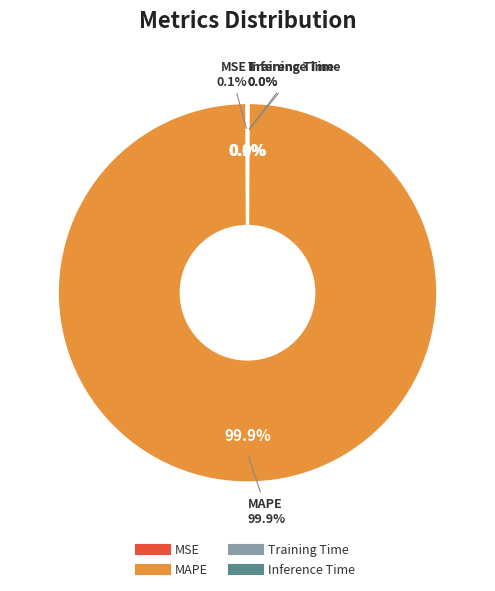

To the nearest percent, what is the average slice percentage?

25%